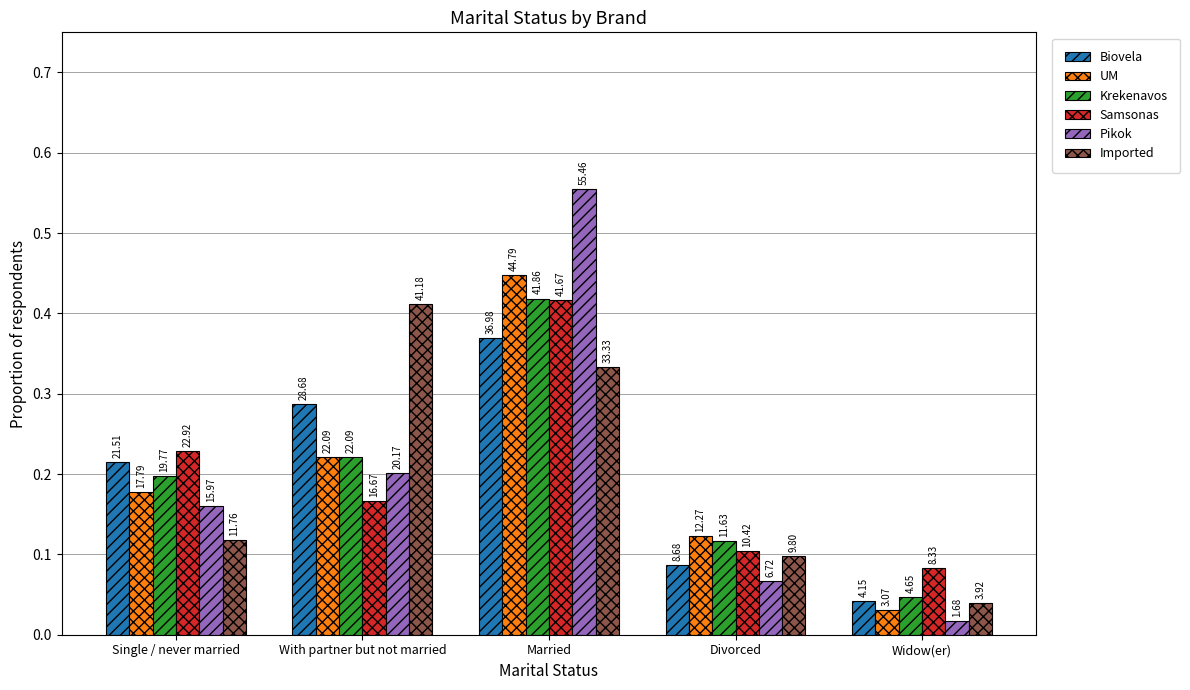

At which category does the chart reach its peak across all series?

Married